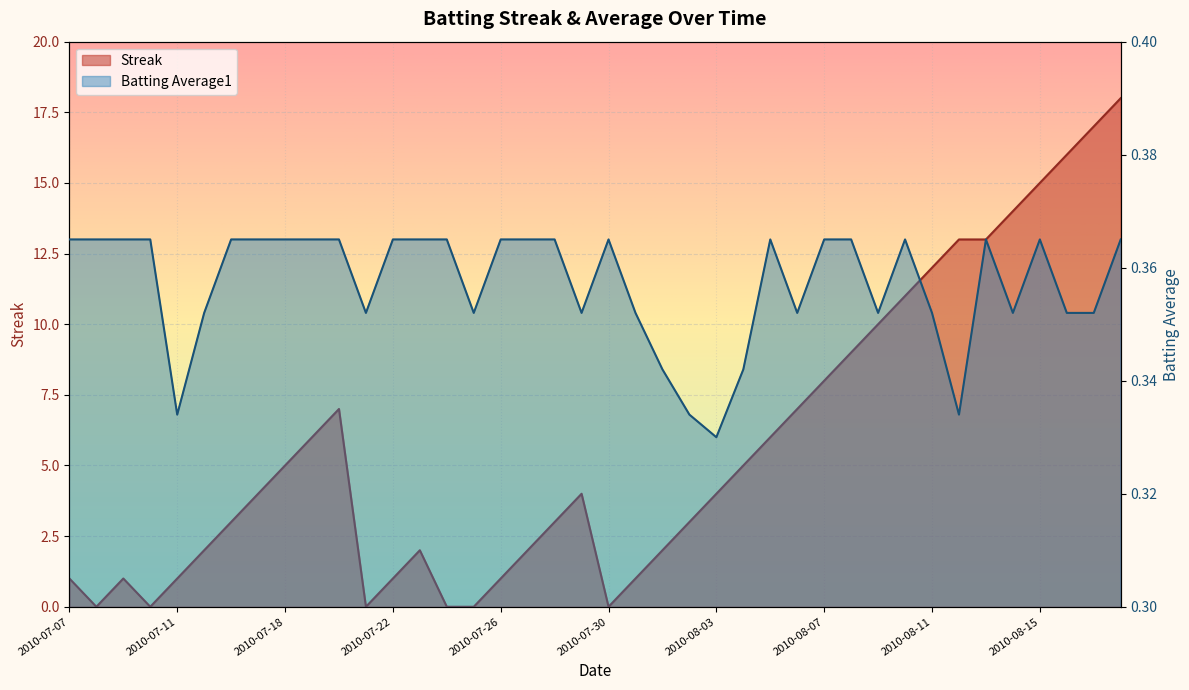

How many times do Streak and Batting Average1 cross each other?

10